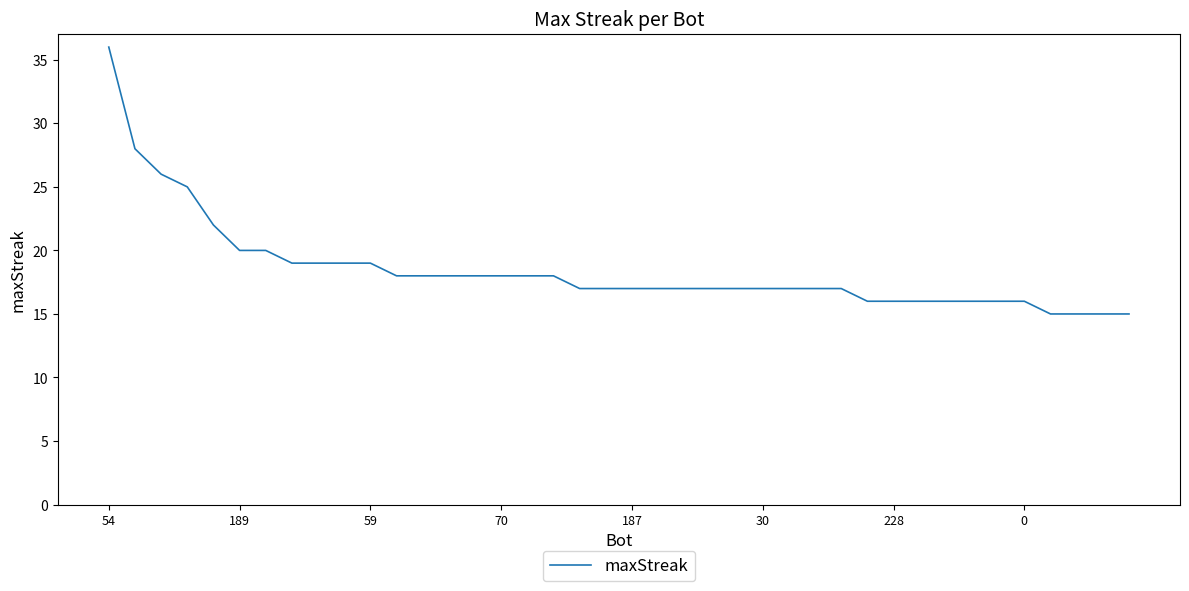

What is the difference between the maximum and minimum values?

21